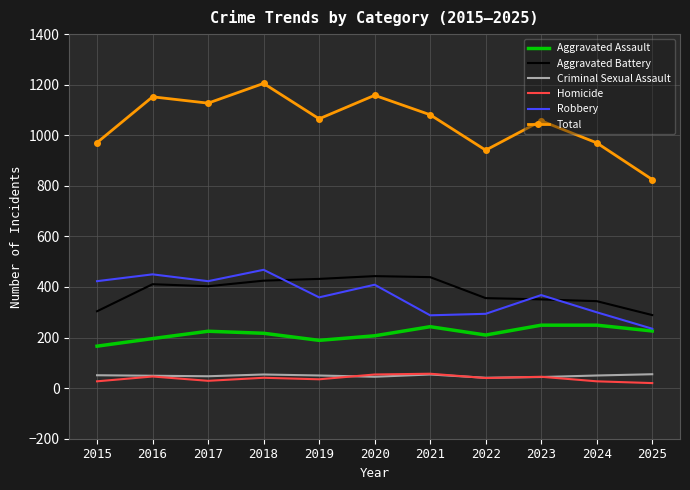

At how many categories does at least one series exceed 846?

10